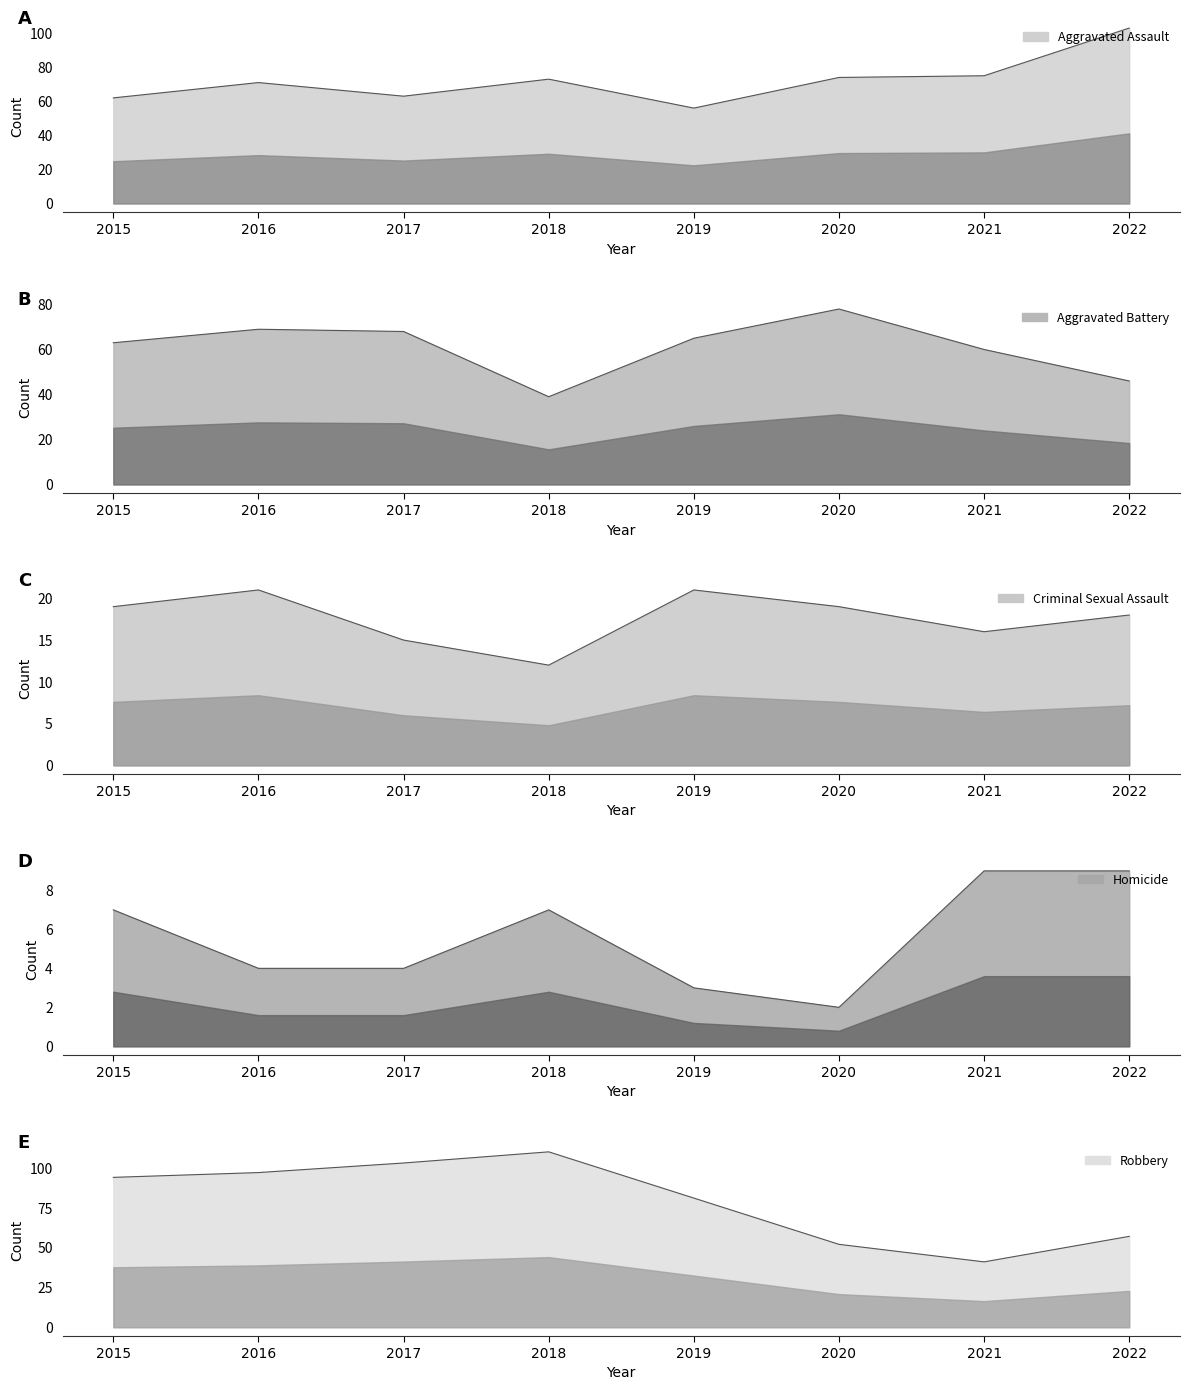

At which category does Homicide reach its first local valley?

2020